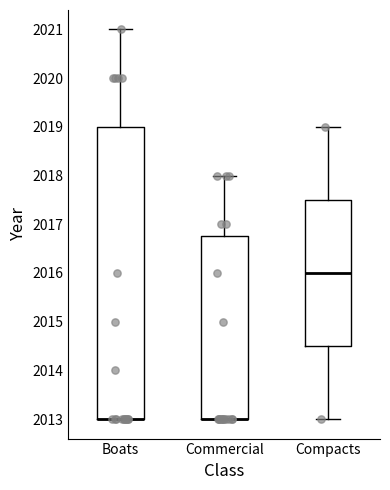

Reading left to right, read every box against the y-axis: the position of its median line, the range the box covers, and the ends of its whiskers. The values are not printed on the chart, so give them approximately, as read against the axis.

Boats: median 2013.0 (drawn on the box's lower edge), box 2013.0 to 2019.0, whiskers 2013.0 to 2021.0
Commercial: median 2013.0 (drawn on the box's lower edge), box 2013.0 to 2016.8, whiskers 2013.0 to 2018.0
Compacts: median 2016.0, box 2014.5 to 2017.5, whiskers 2013.0 to 2019.0